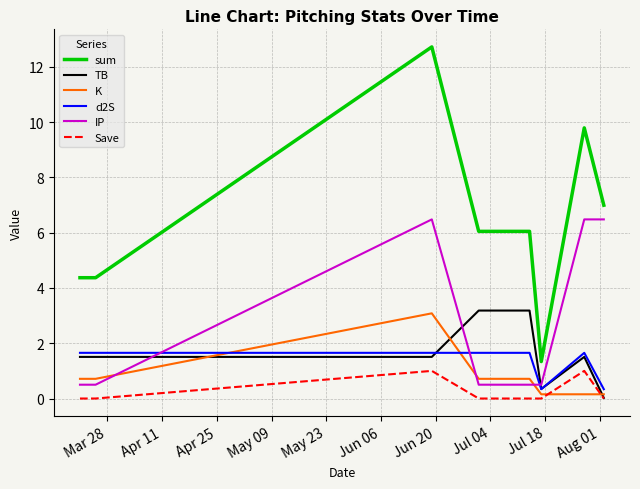

Which series has the widest spread of values?

sum